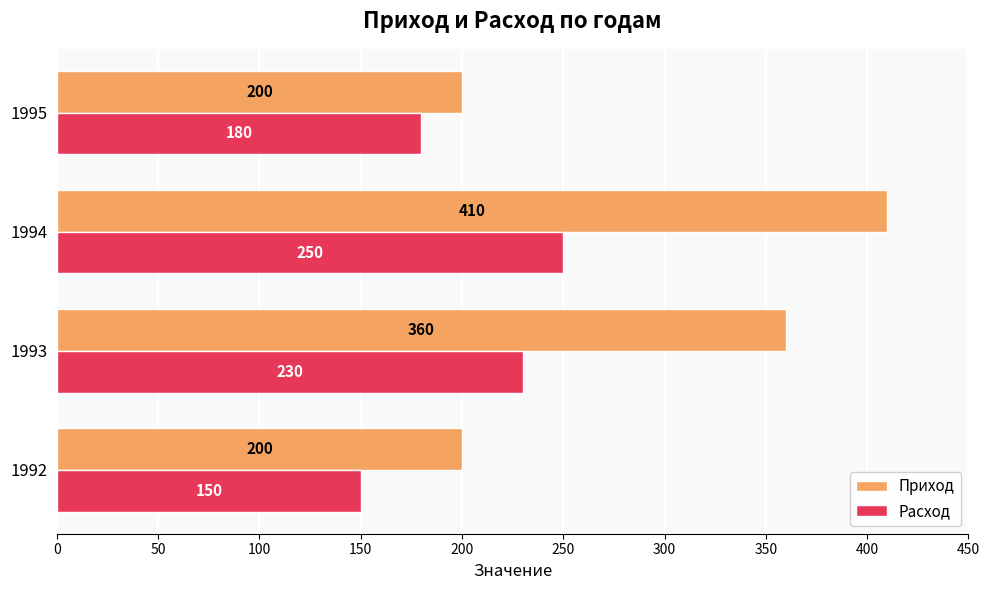

True or false: Приход has a value of 215 at 1993.

False